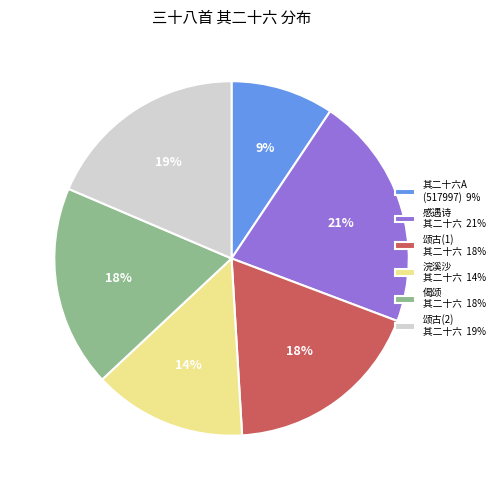

Does 浣溪沙 其二十六 14% represent more than half of the total?

No